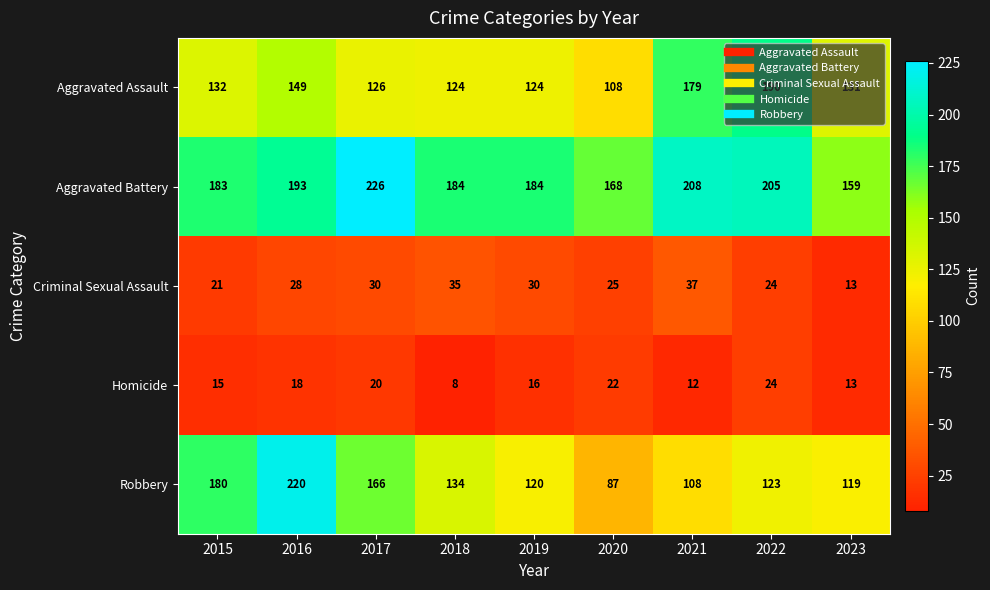

How many values in the Robbery series are below 123?

4